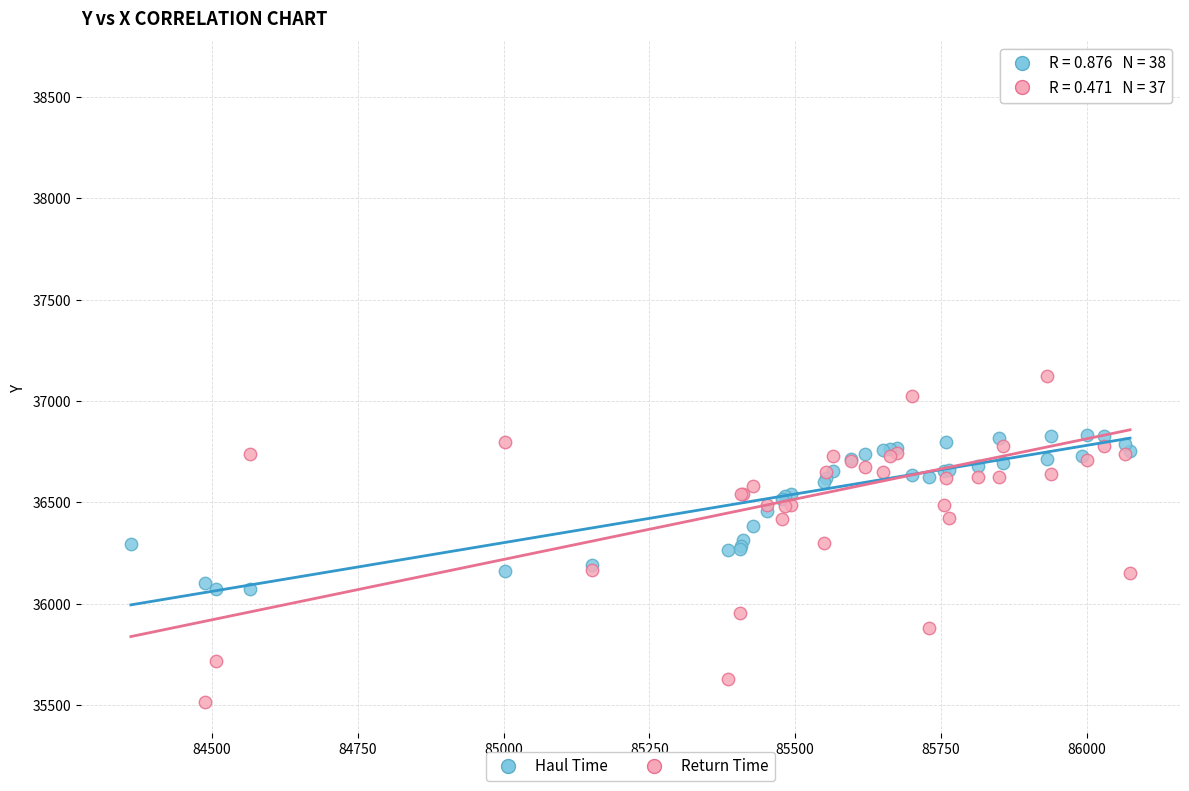

Which series reaches the maximum Y coordinate?

Return Time